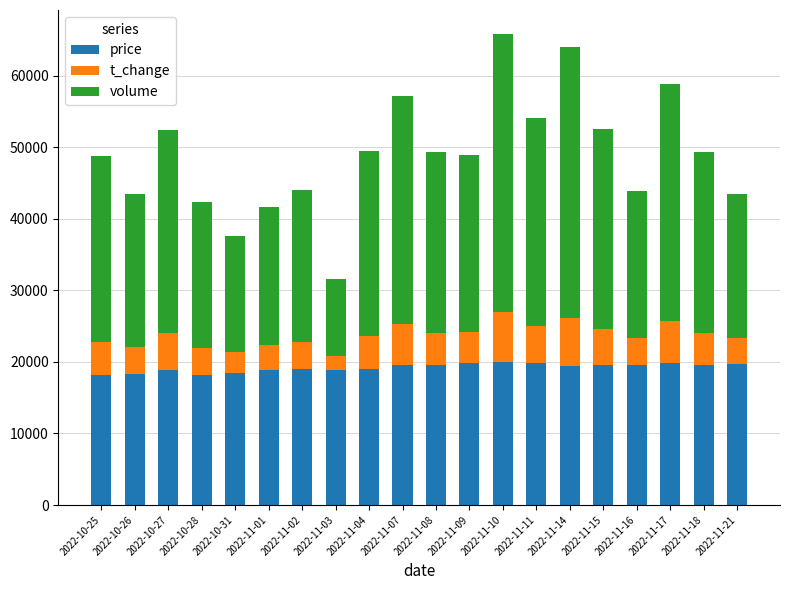

What is the lowest value of the price series?

18200